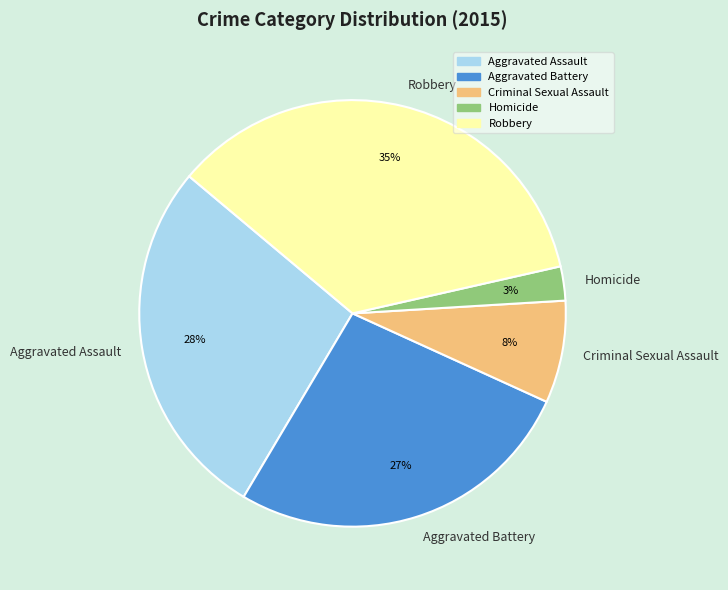

Which slice is the smallest?

Homicide